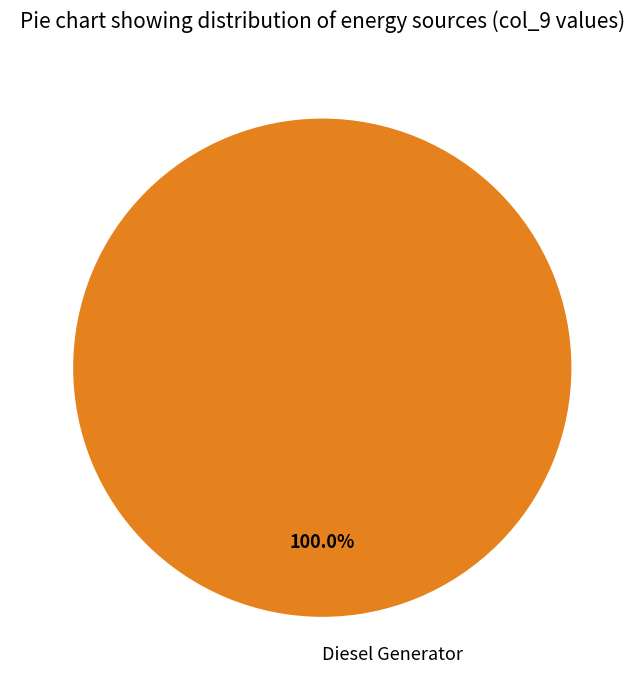

Does any single category account for the majority?

Yes